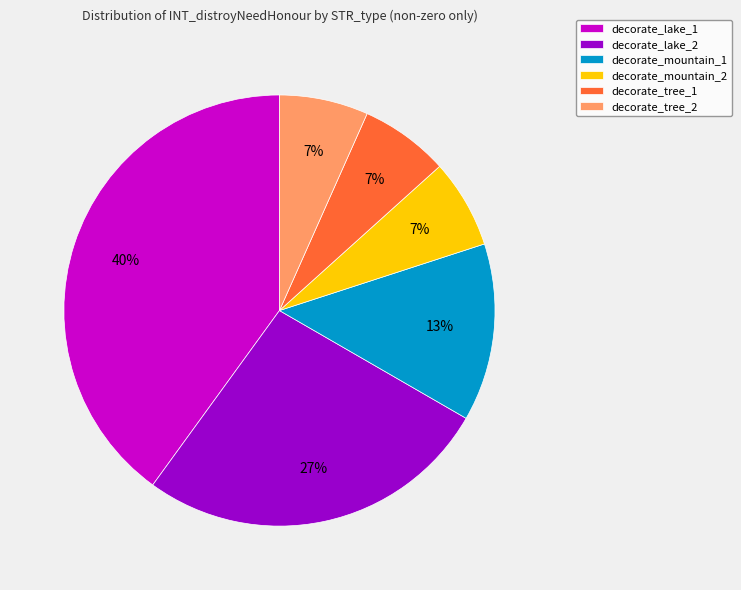

The decorate_tree_2 slice represents 7% of the pie. True or false?

True